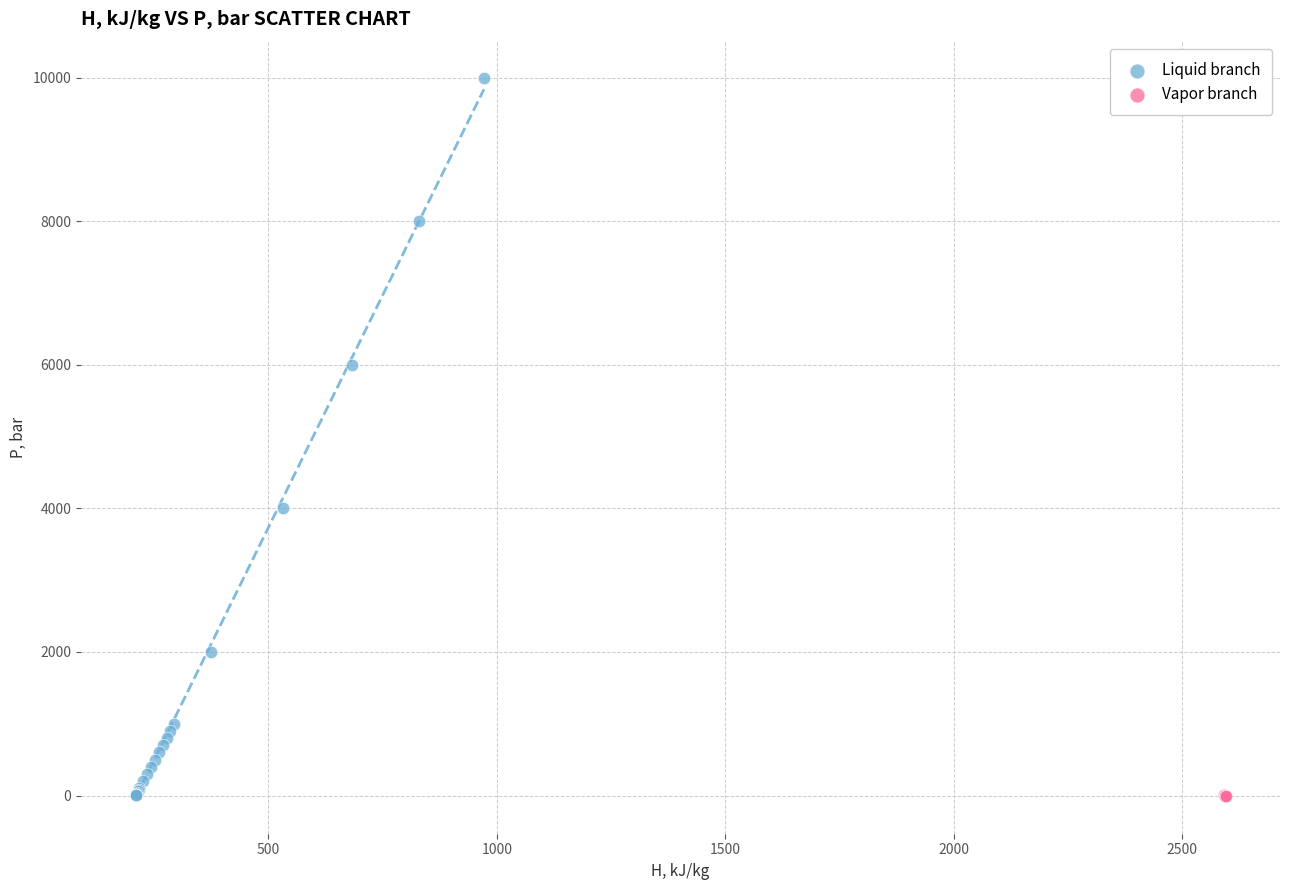

Which series contains the highest Y value?

Liquid branch